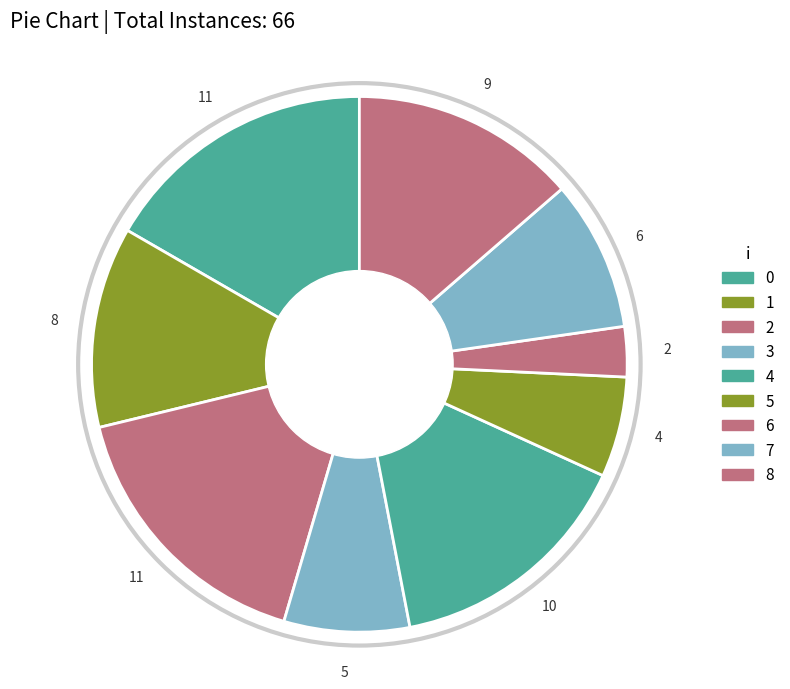

Rank the categories by value from highest to lowest.

2, 4, 8, 1, 7, 3, 5, 6, 0